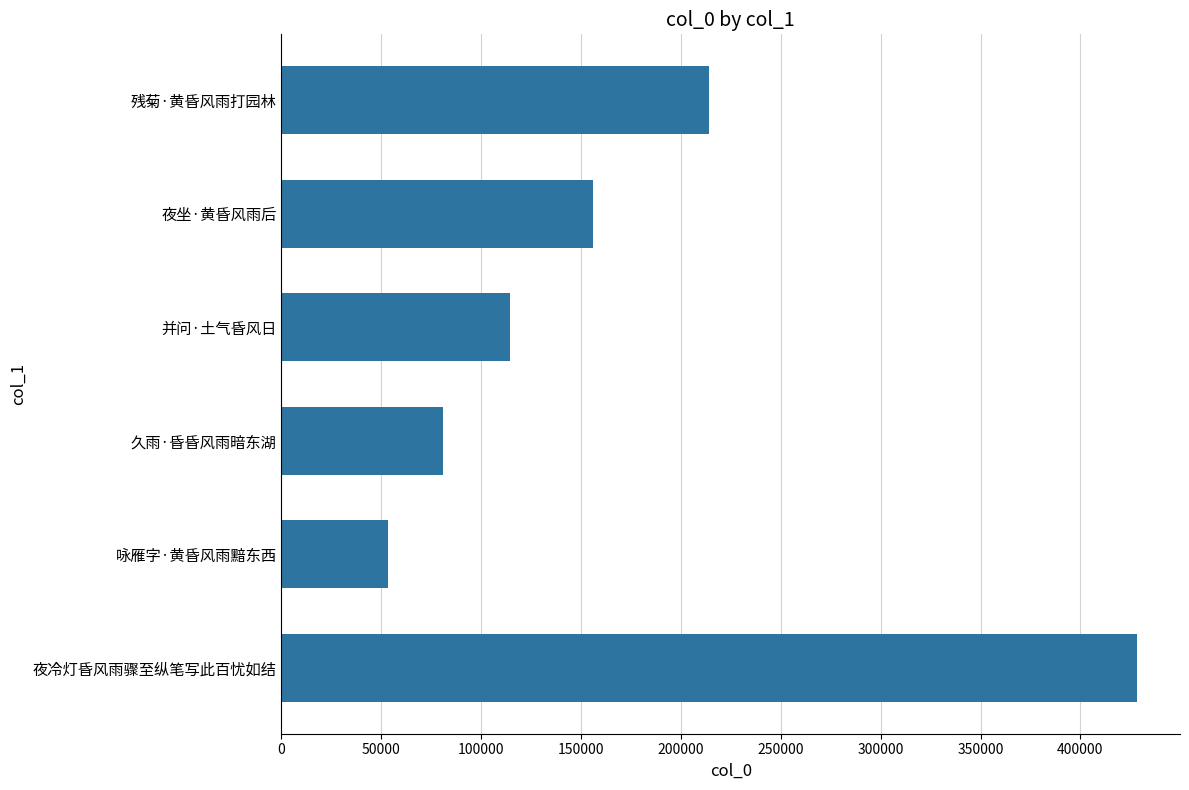

Approximately how many times larger is the value at 夜坐·黄昏风雨后 compared to 残菊·黄昏风雨打园林?

0.7